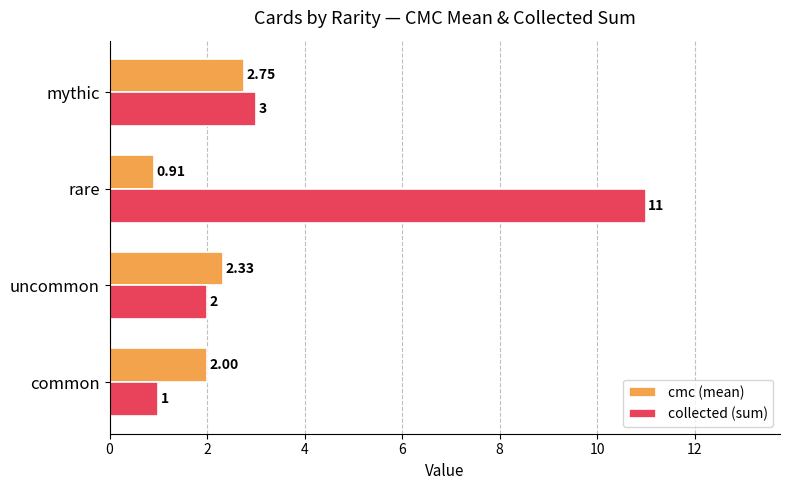

What is the total value across all series at common?

3.0